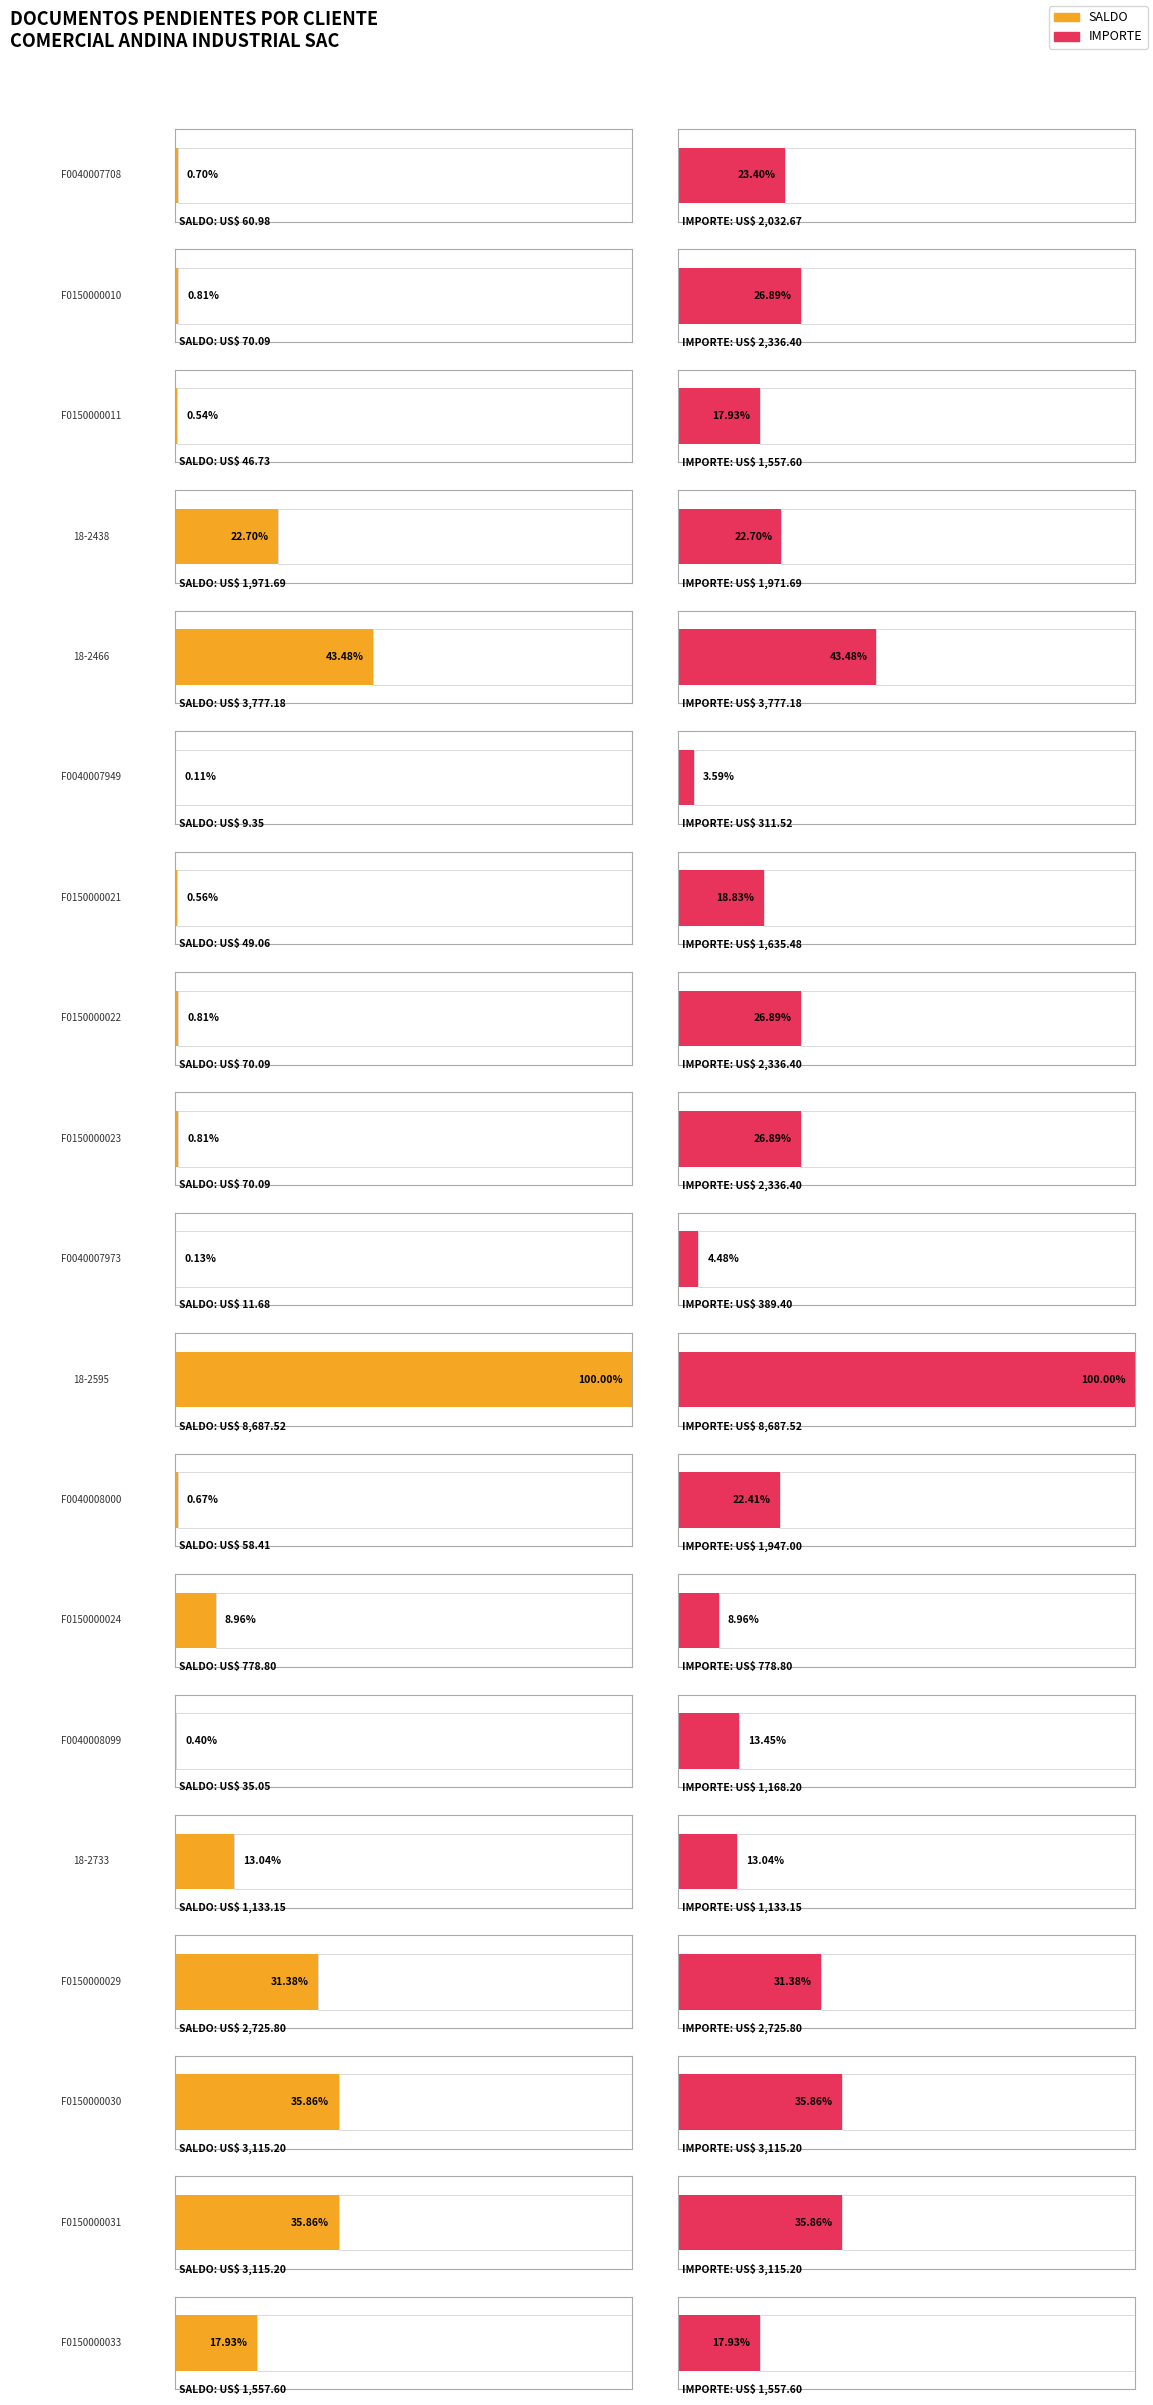

Are the bars horizontal?

Yes